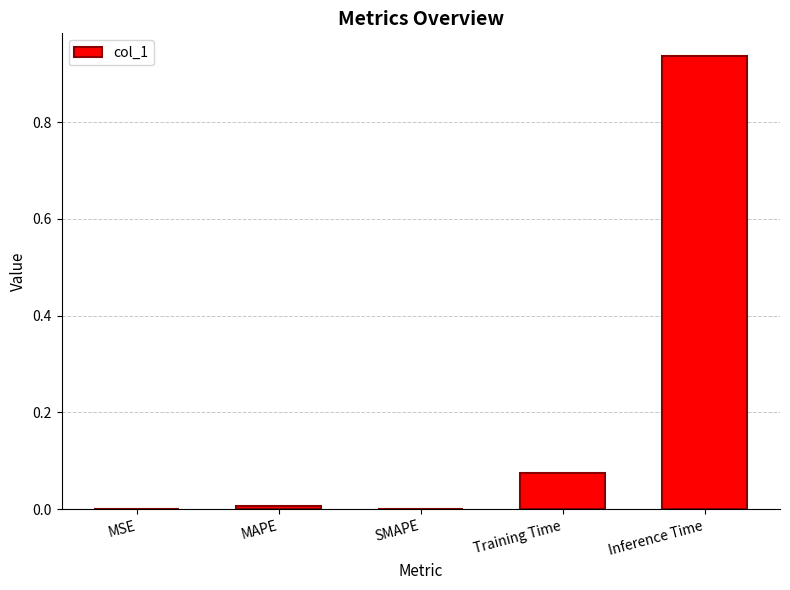

Does the chart contain stacked bars?

No